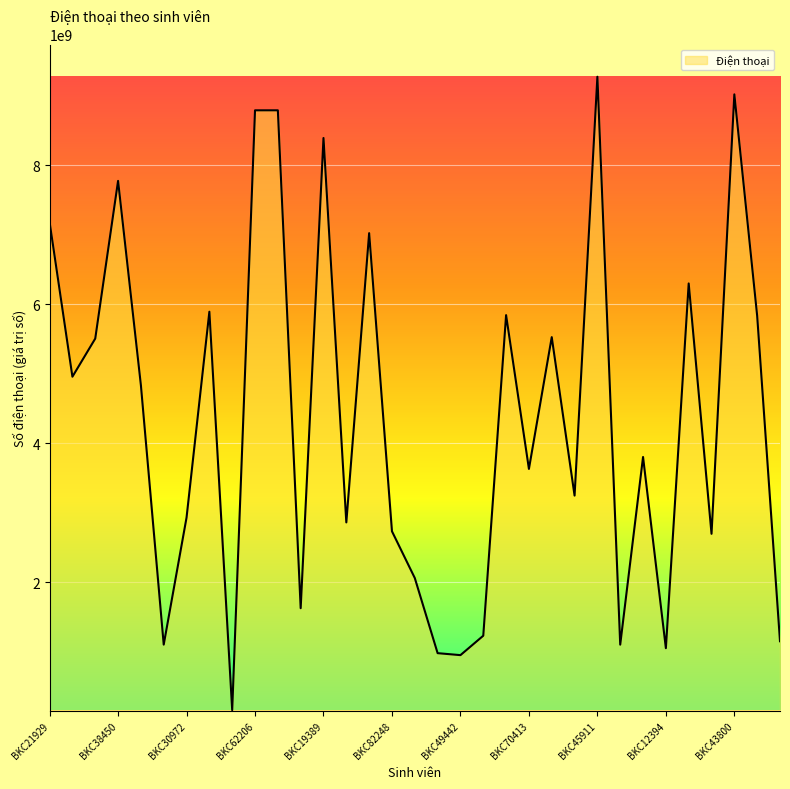

What is the average value?

4372981996